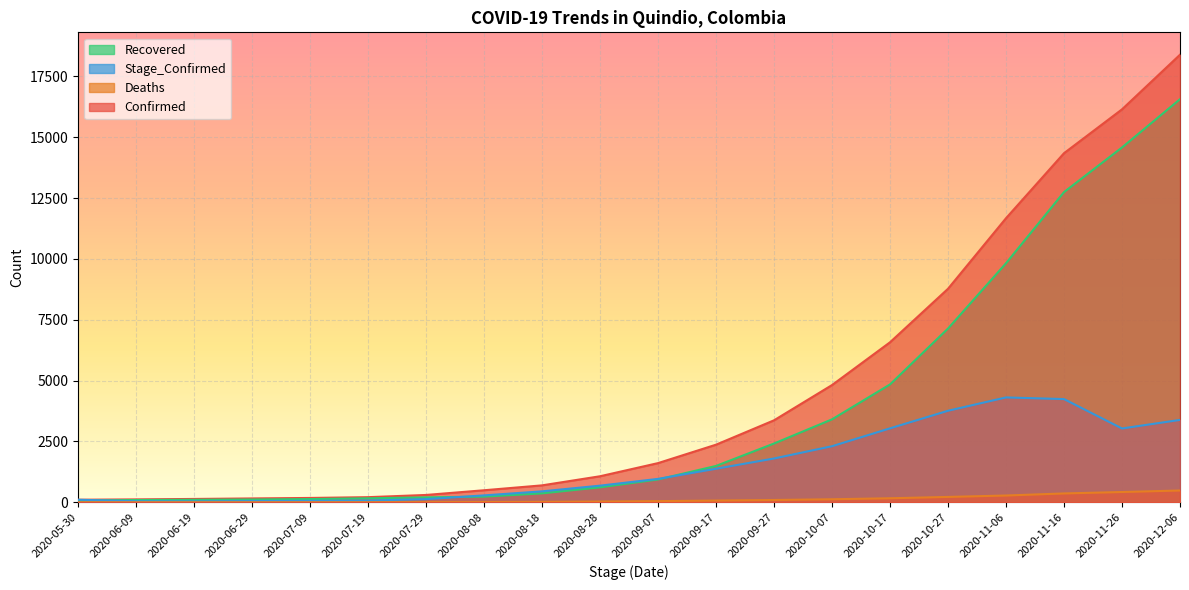

Which series has the largest total across all categories?

Confirmed